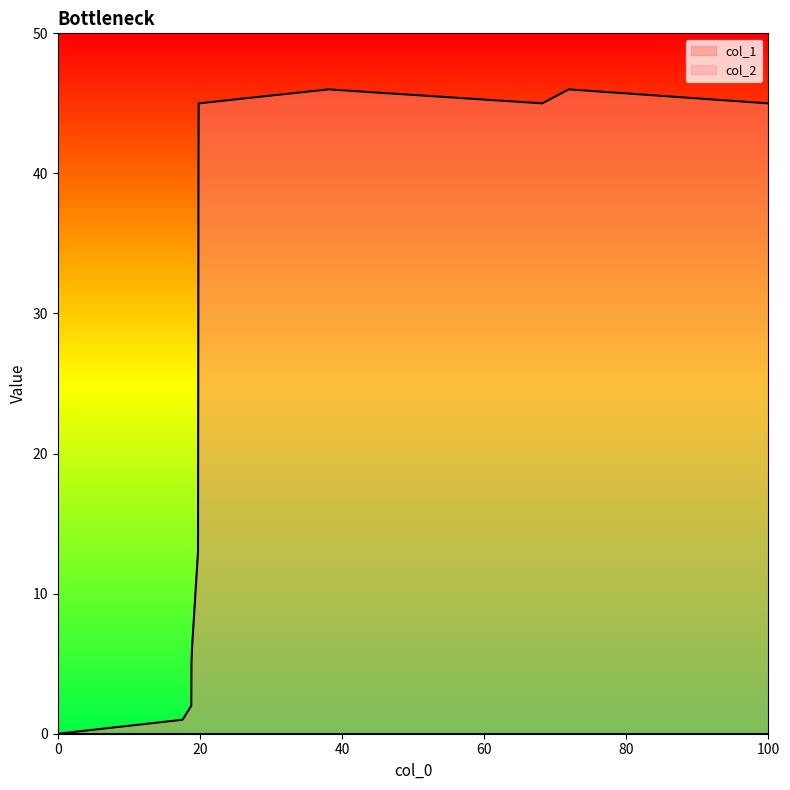

What is the difference between the maximum and second lowest values?

45